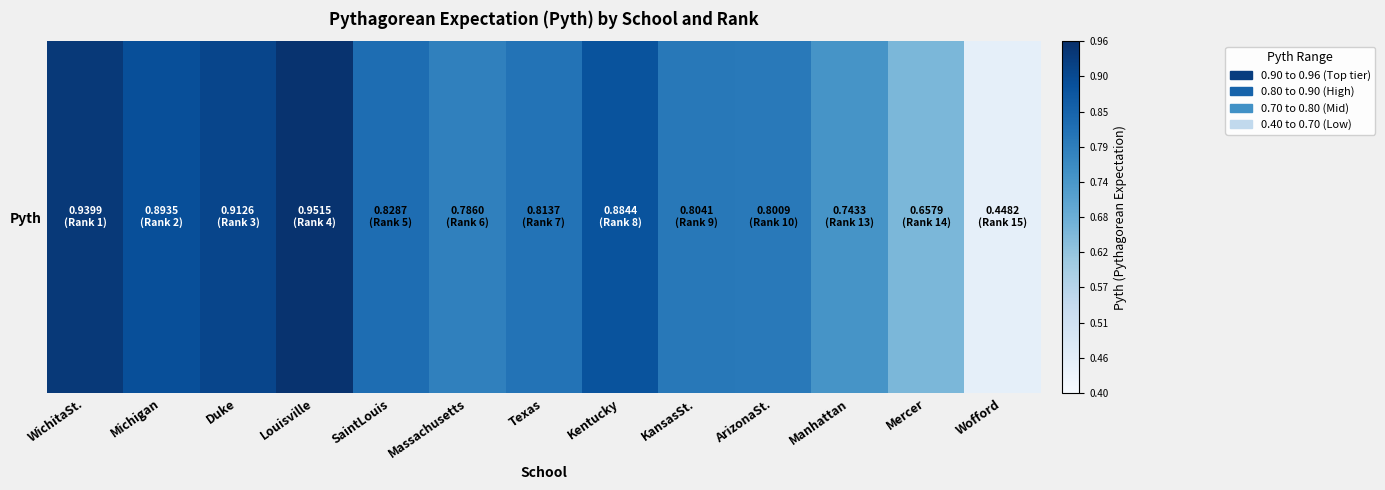

What is the greatest value displayed?

1.0